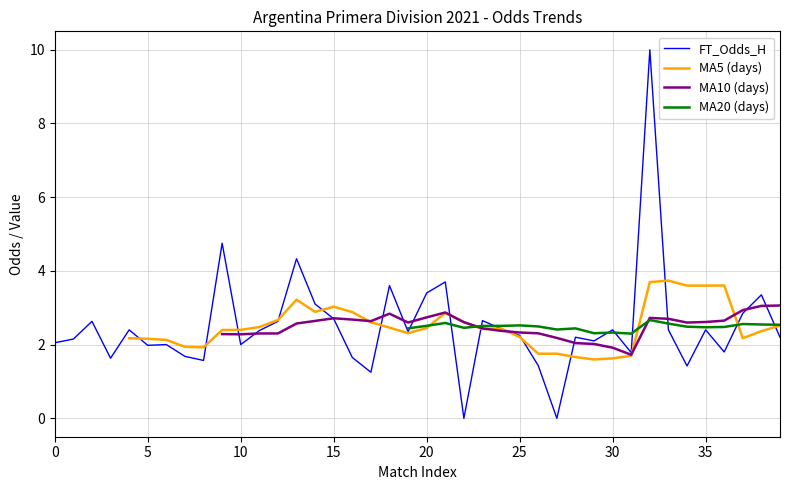

True or false: FT_Odds_H has a value of 2.7 at 15.

True